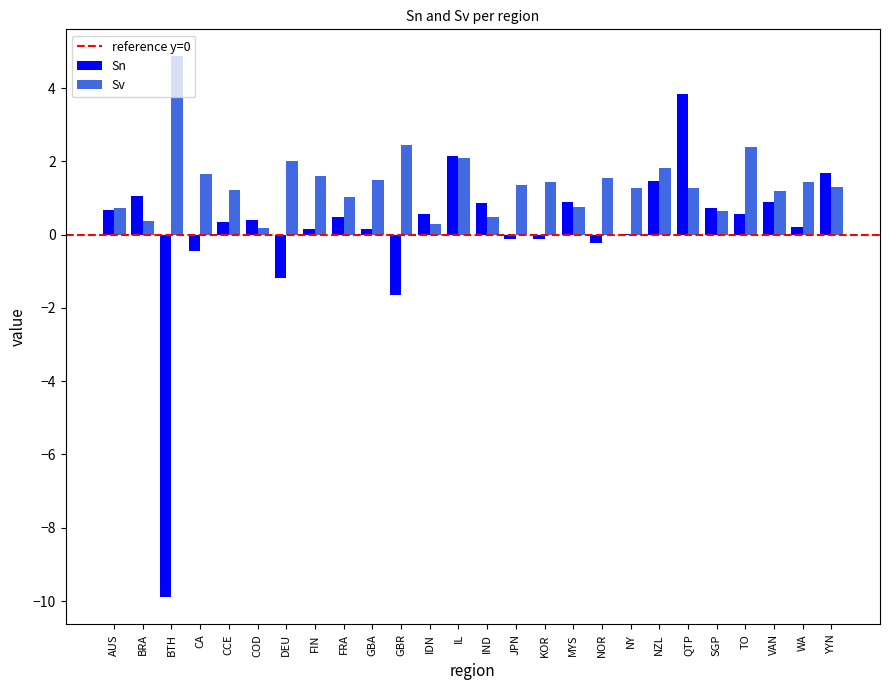

What is the highest value of the Sn series?

3.8